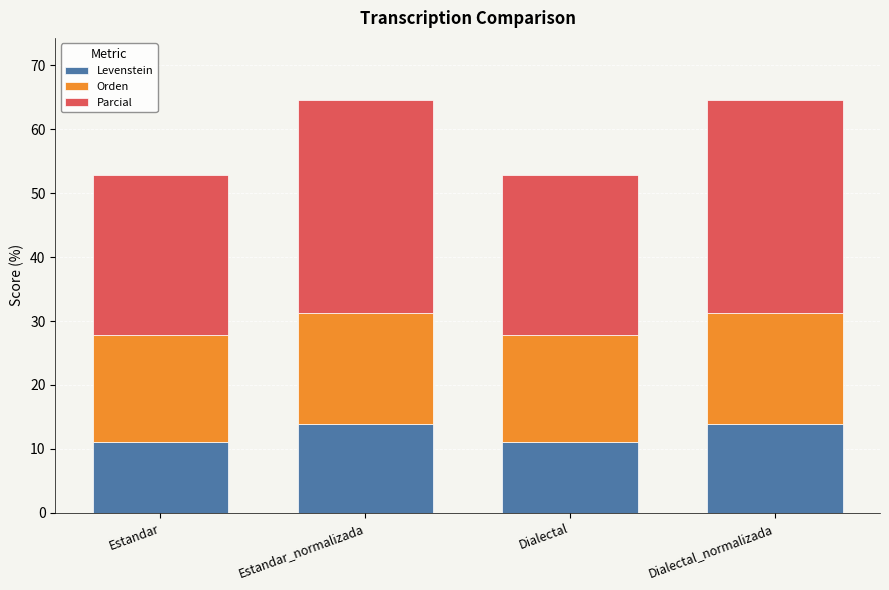

At which label does Levenstein first exceed 13?

Estandar_normalizada